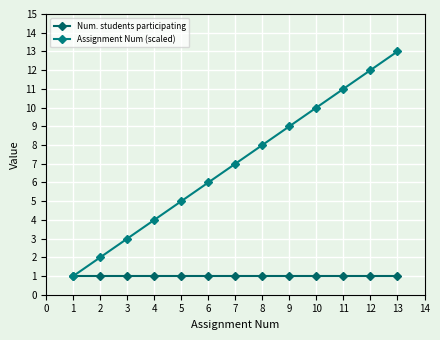

Does the chart have visible grid lines?

Yes